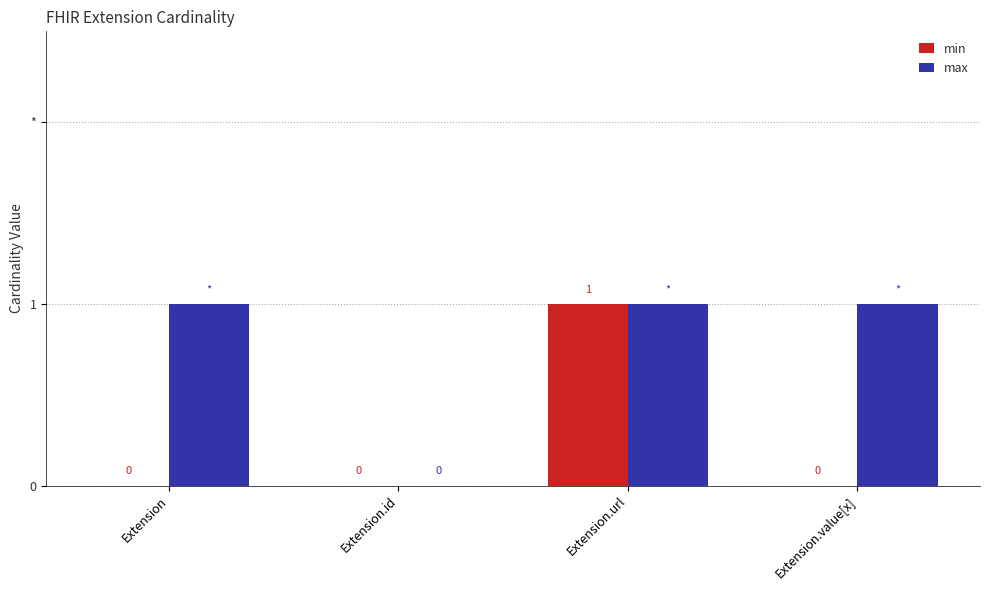

Which series has the largest total across all categories?

max